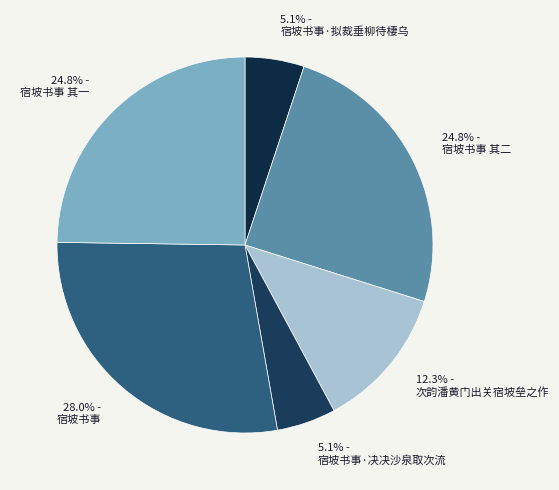

The 次韵潘黄门出关宿坡垒之作 slice represents 6% of the pie. True or false?

False